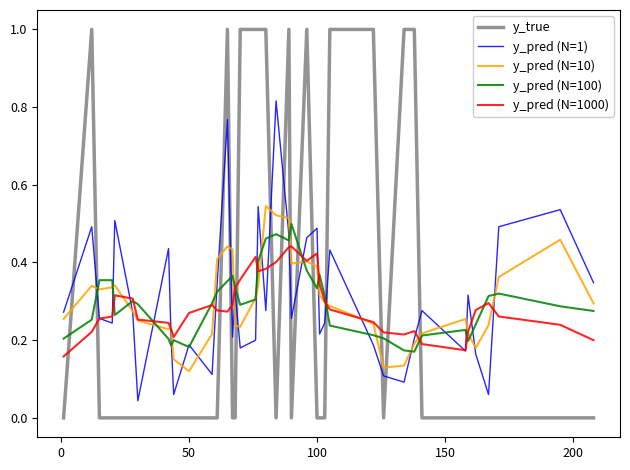

List the series in order of their peak value, lowest first.

y_pred (N=1000), y_pred (N=100), y_pred (N=10), y_pred (N=1), y_true